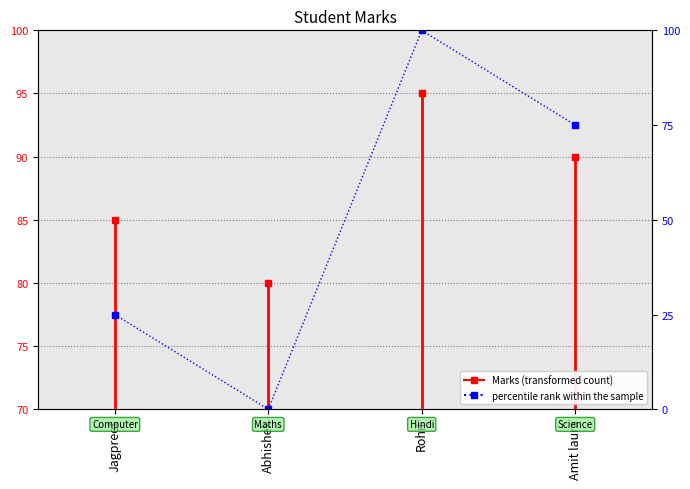

What is the difference between the values at Amit laura and Rohit?

25